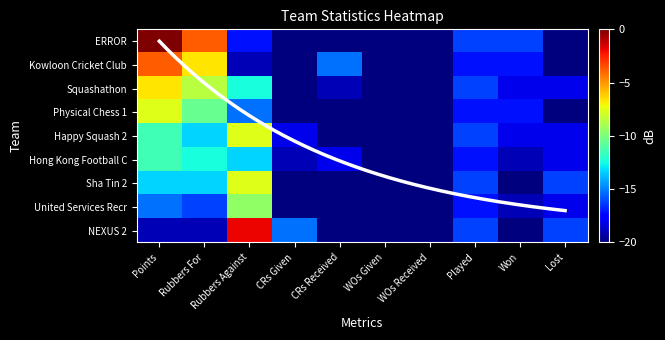

What is the difference between the maximum and second lowest values in the Hong Kong Football C series?

8.6